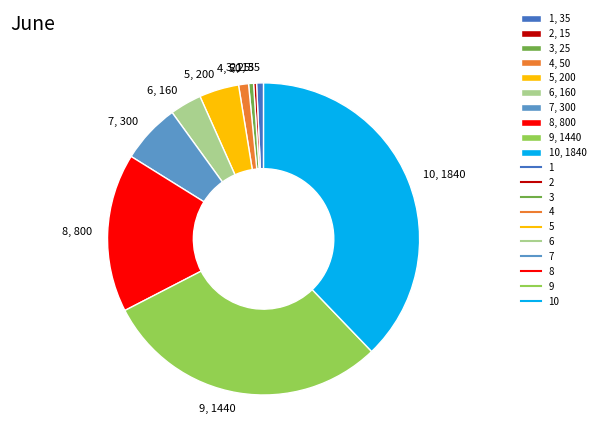

Does any single category account for the majority?

No